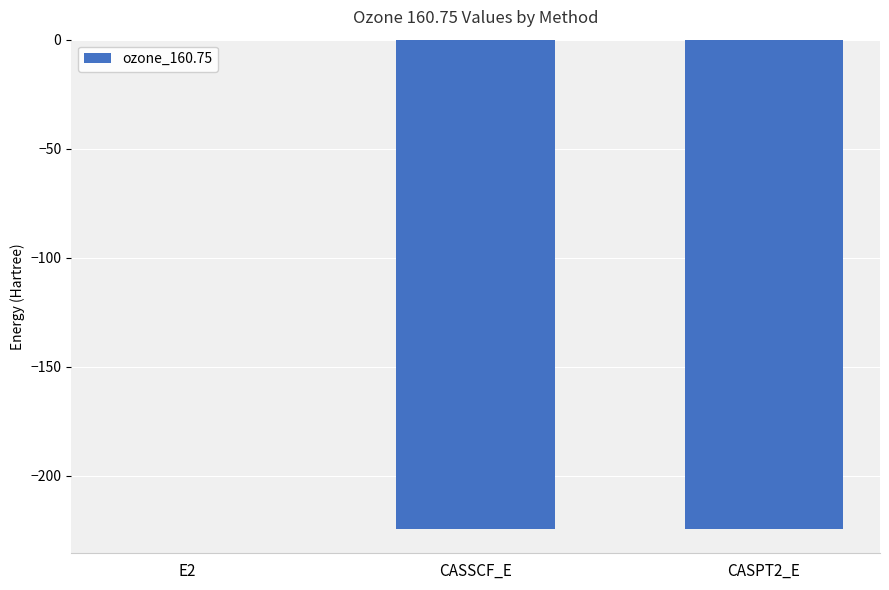

At which label does the data first exceed -224?

E2